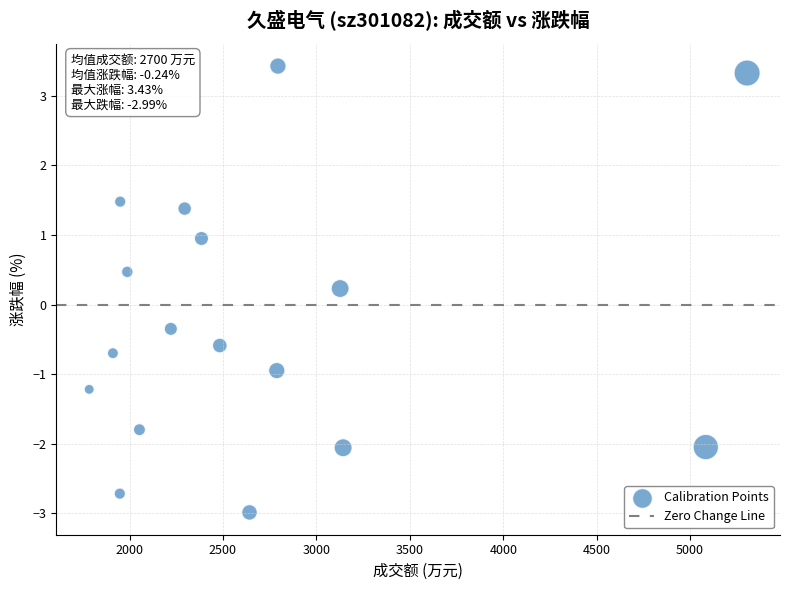

What is the range of X values (max minus min)?

3521.0